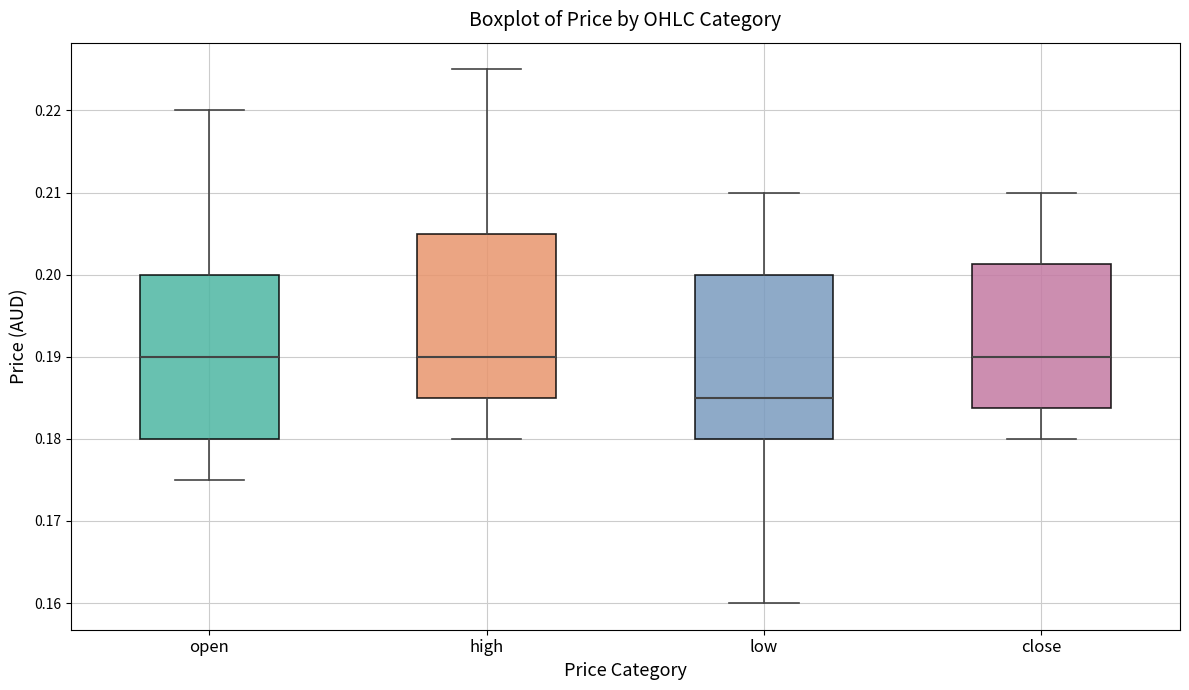

Where does the median line of the box for close sit on the y-axis? The values are not printed on the chart, so give them approximately, as read against the axis.

0.190